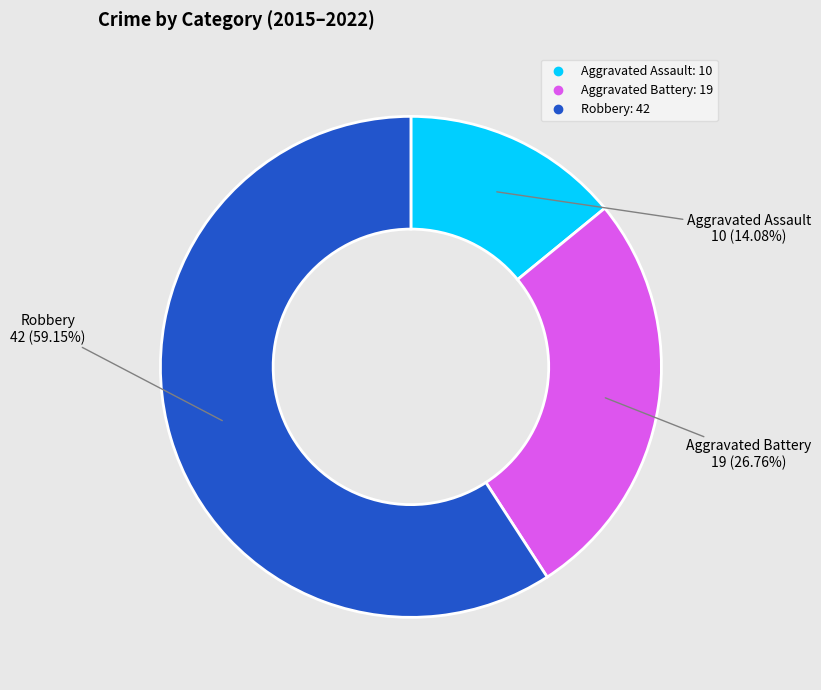

How many segments does this pie chart have?

3